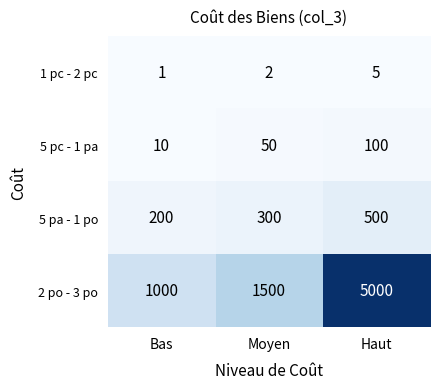

What is the total value across all series at Bas?

1211